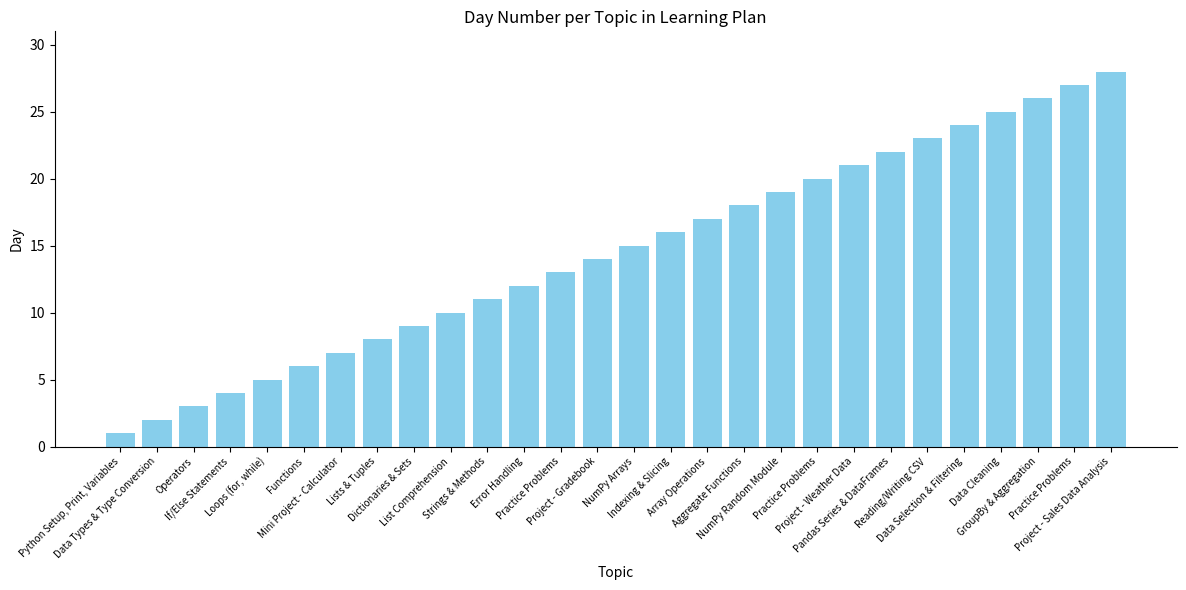

What is the difference between the maximum and minimum values?

27